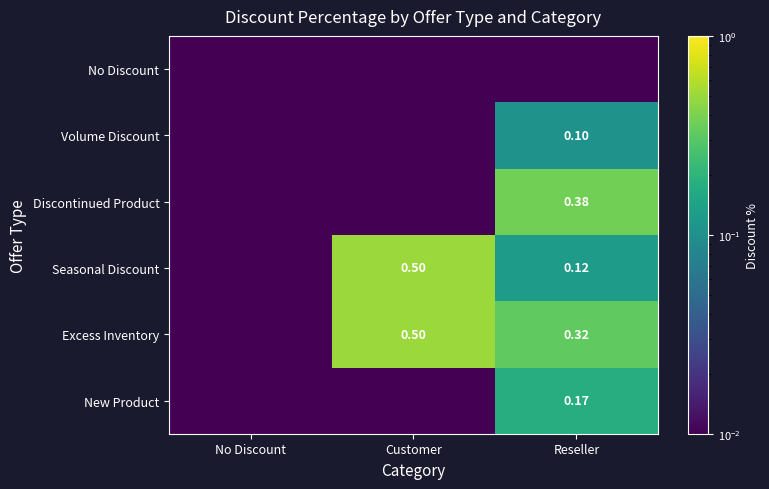

What is the greatest value displayed?

0.5